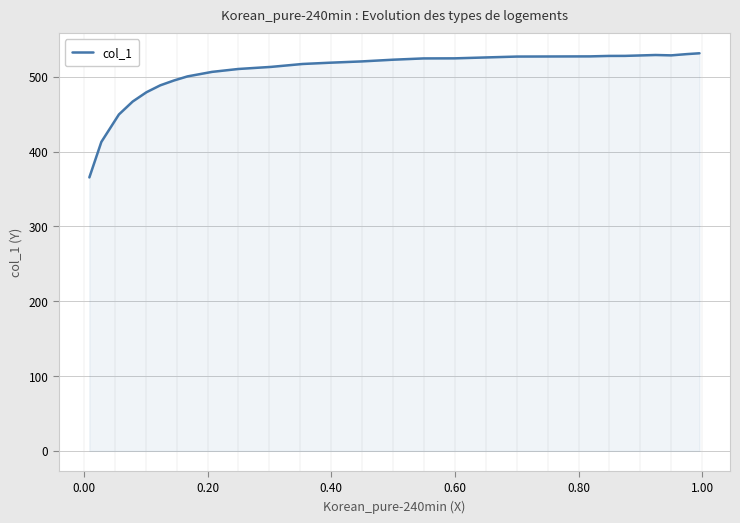

What is the greatest value displayed?

531.4